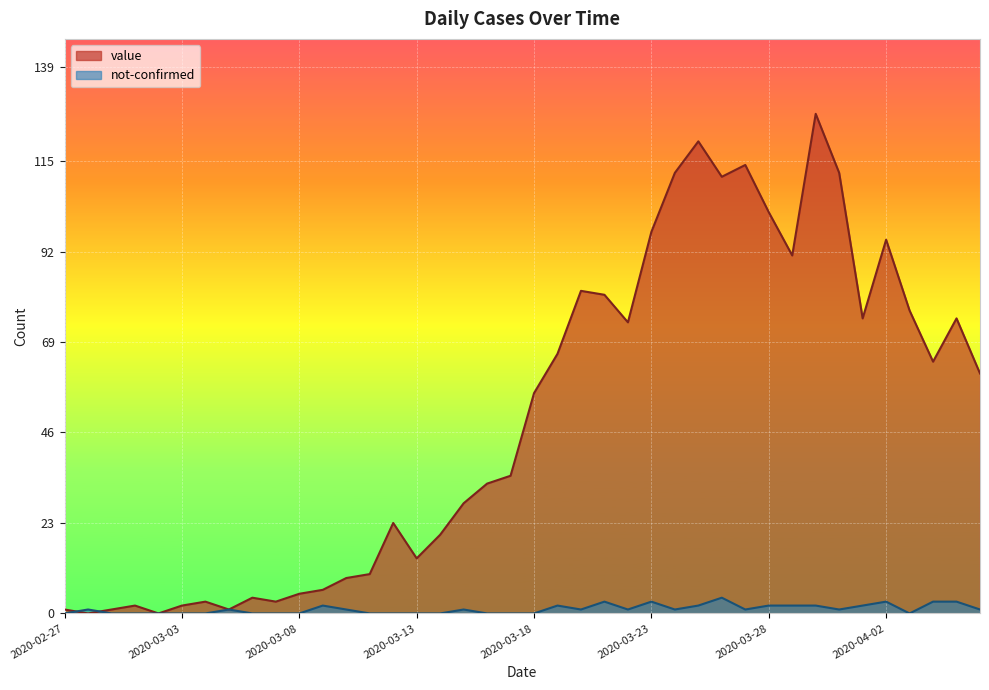

What is the total value across all series at 2020-02-29?

1